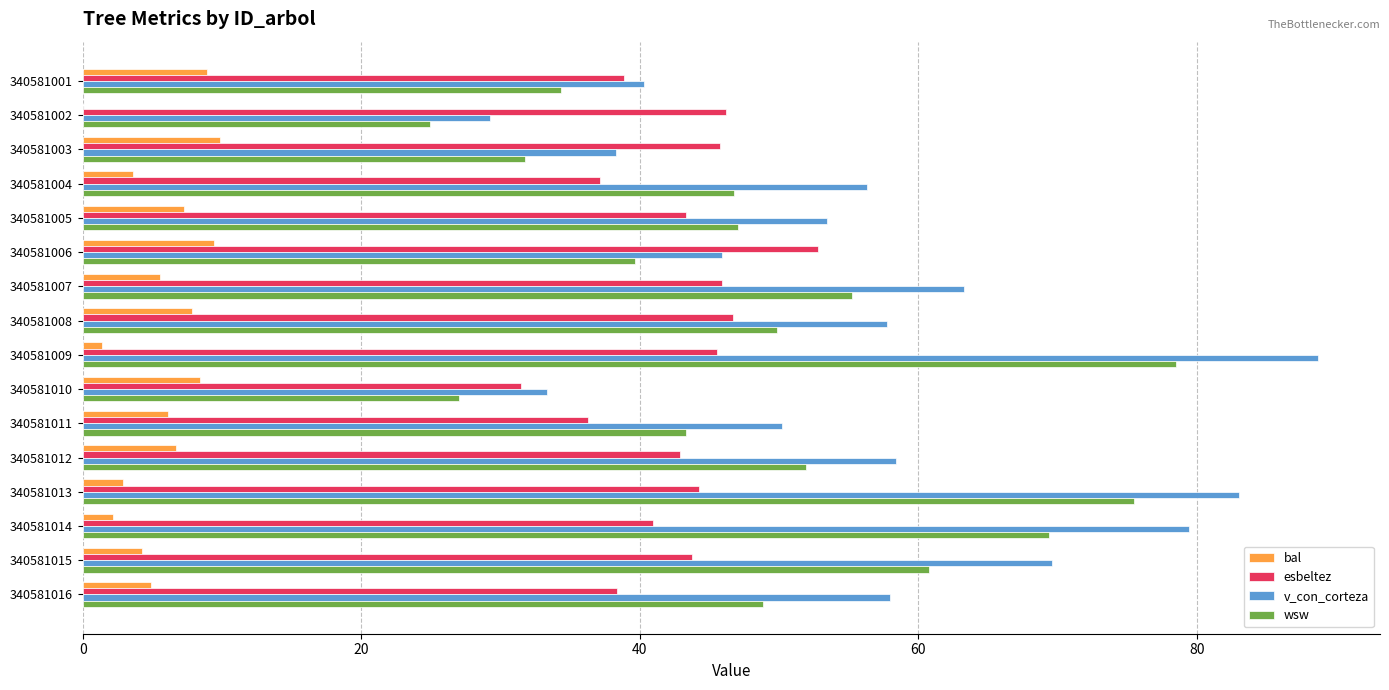

What is the sum of all v_con_corteza values?

905.4